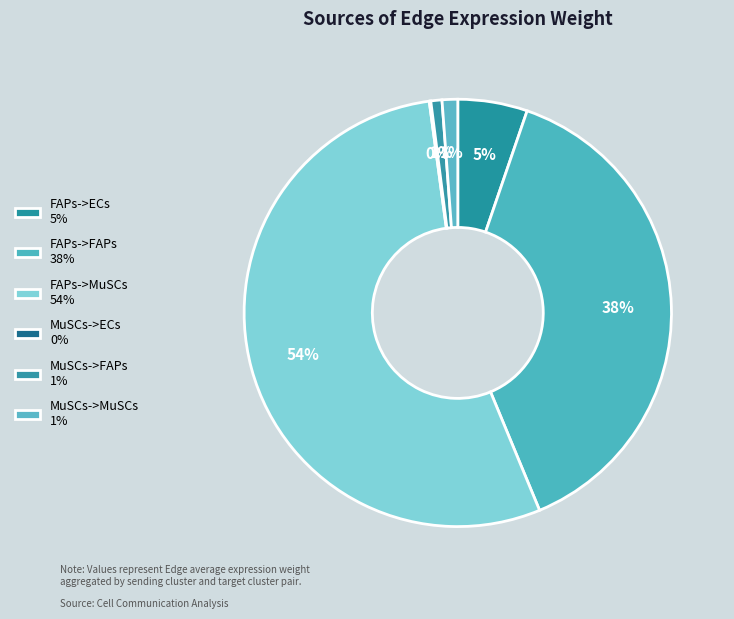

Combined, do MuSCs->ECs and MuSCs->MuSCs account for over 50%?

No